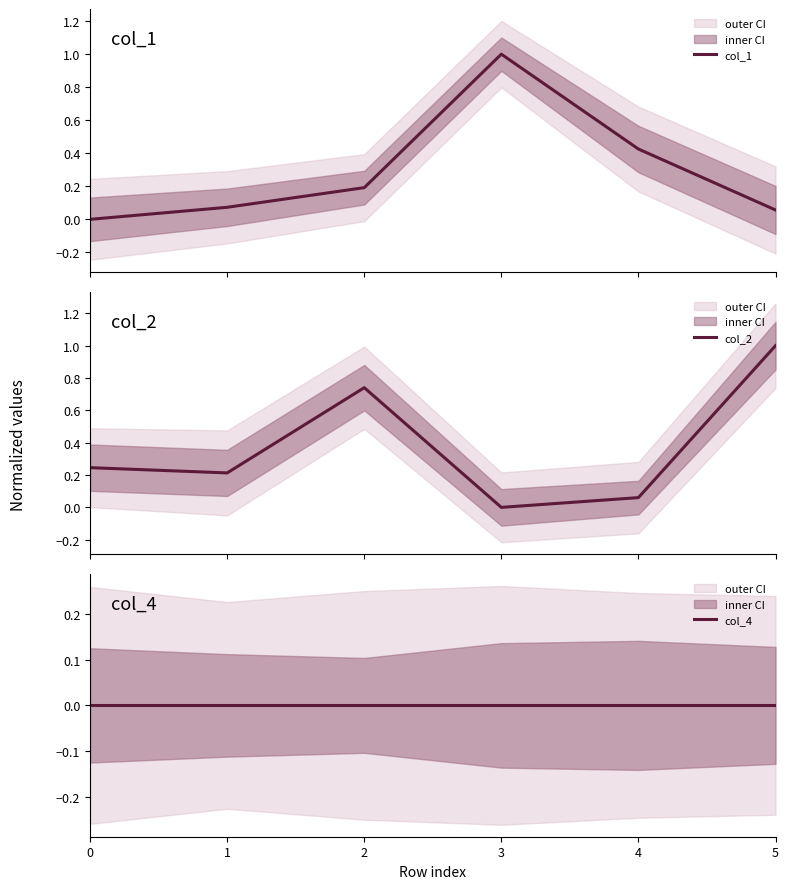

How many lines are shown in the chart?

3